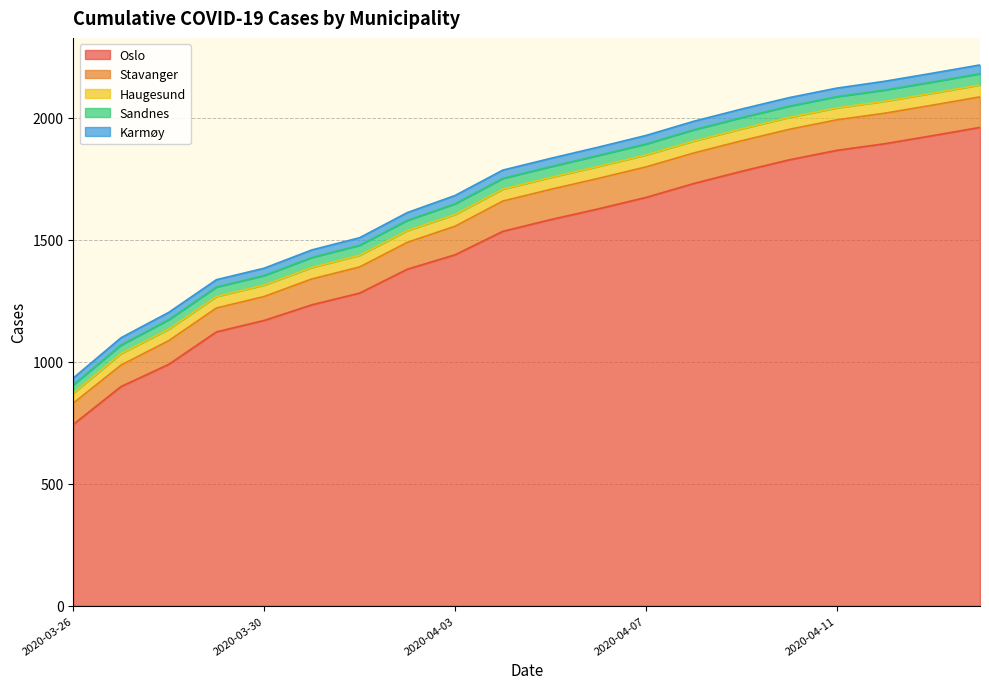

Which series has the widest spread of values?

Oslo